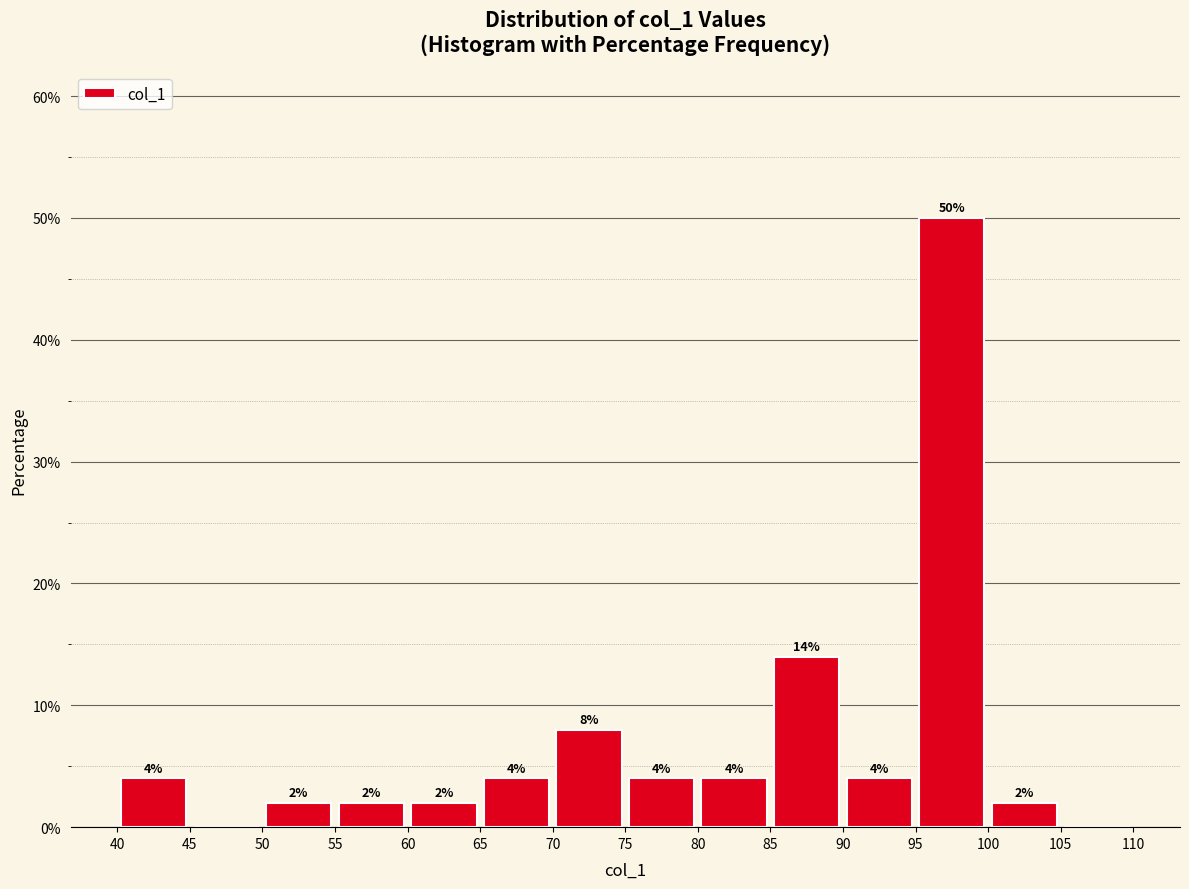

Which range on the x-axis has the tallest bar?

95 to 100